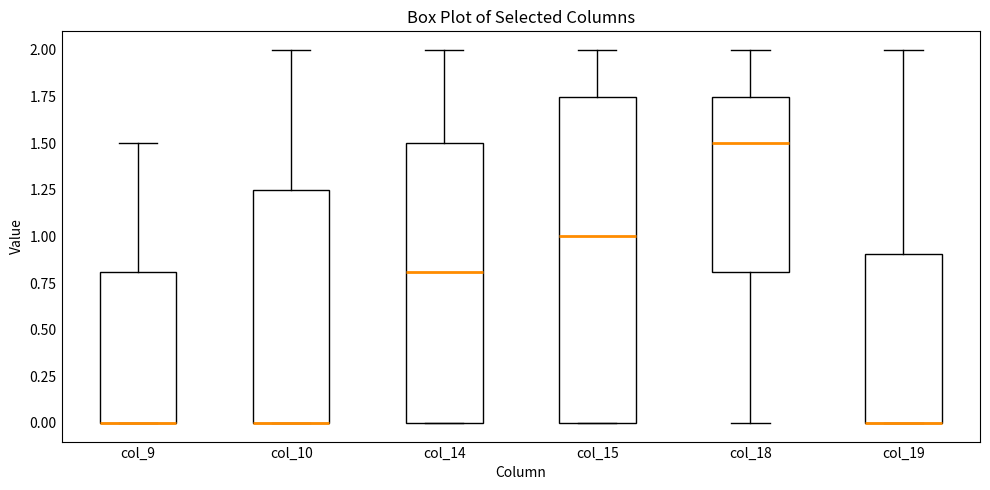

Reading left to right, transcribe this box plot: for each box, give where its median line is, the range the box spans, and where its two whiskers end, as read against the y-axis. The values are not printed on the chart, so give them approximately, as read against the axis.

col_9: median 0.00 (drawn on the box's lower edge), box 0.00 to 0.80, whiskers 0.00 to 1.50
col_10: median 0.00 (drawn on the box's lower edge), box 0.00 to 1.25, whiskers 0.00 to 2.00
col_14: median 0.80, box 0.00 to 1.50, whiskers 0.00 to 2.00
col_15: median 1.00, box 0.00 to 1.75, whiskers 0.00 to 2.00
col_18: median 1.50, box 0.80 to 1.75, whiskers 0.00 to 2.00
col_19: median 0.00 (drawn on the box's lower edge), box 0.00 to 0.90, whiskers 0.00 to 2.00